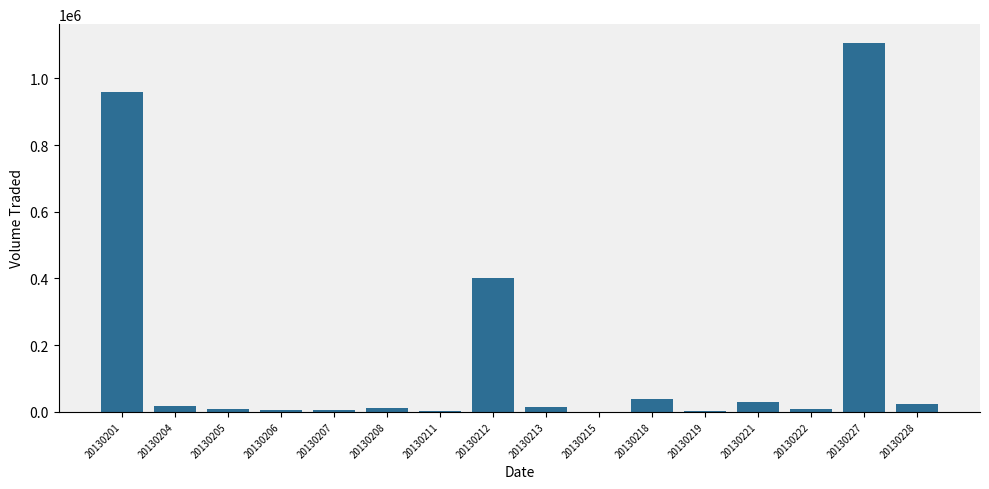

What is the change in value from 20130207 to 20130208?

+5900